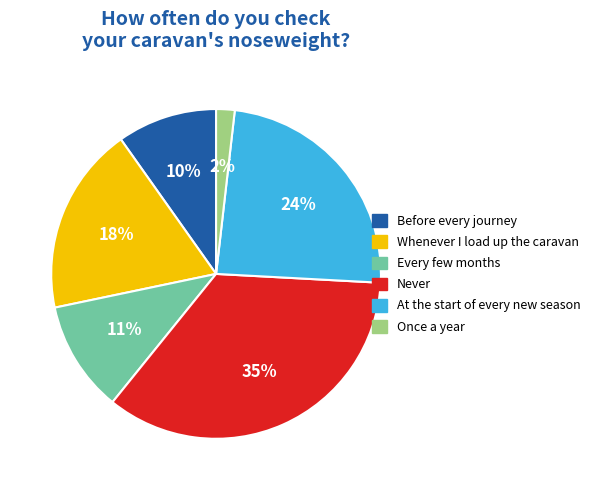

Which slice is the largest?

Never